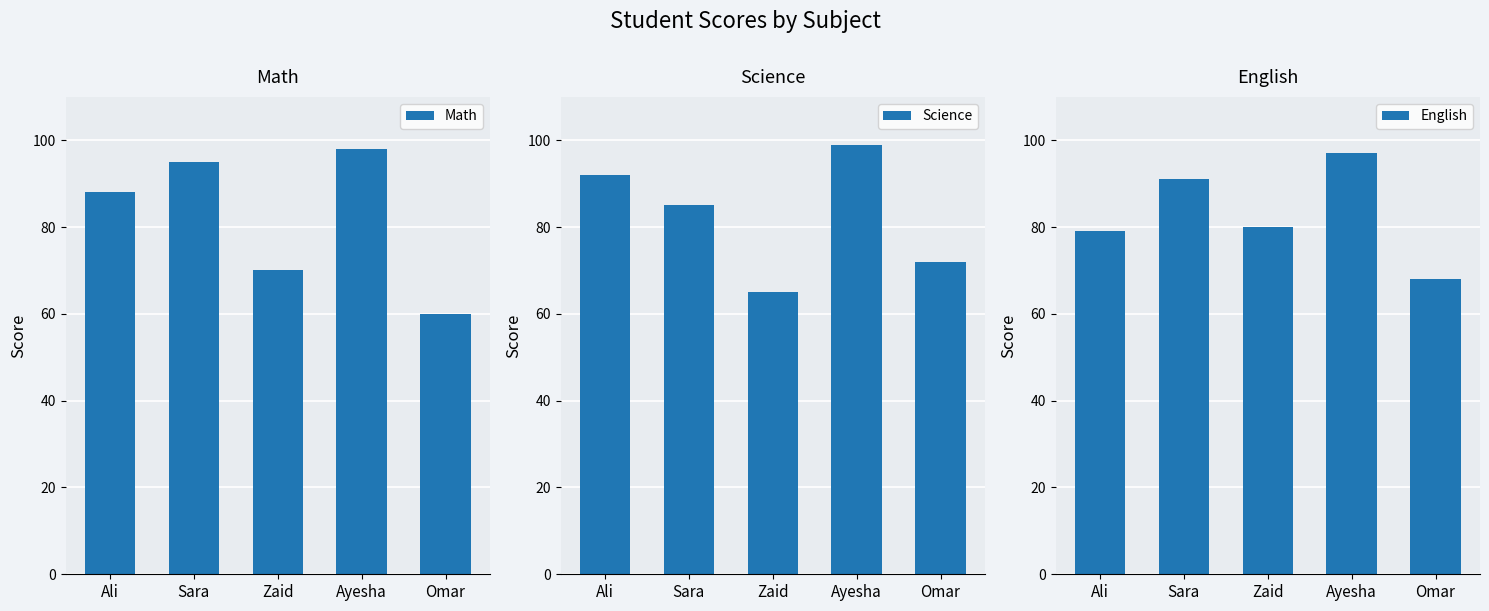

How many values in the English series exceed 80?

2